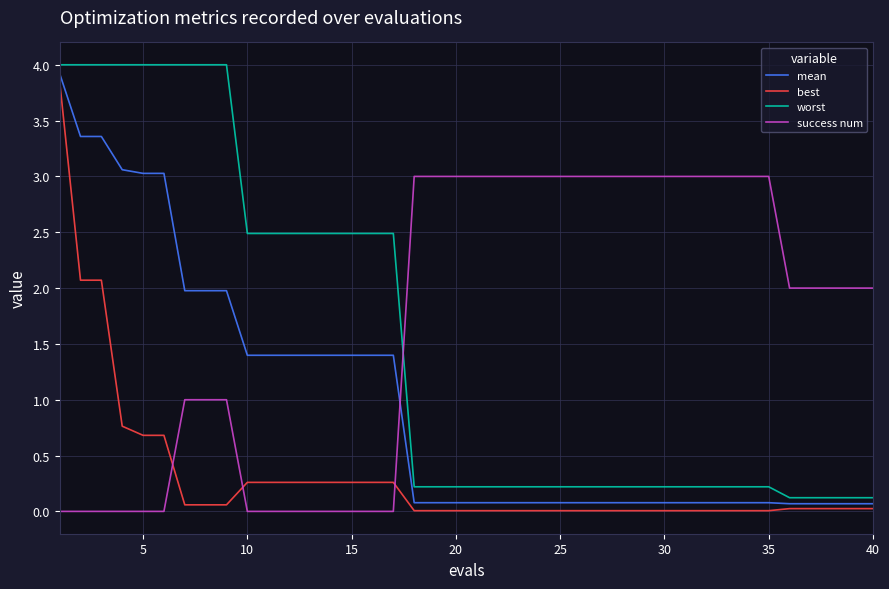

Rank the series by their maximum value, from lowest to highest.

success num, best, mean, worst